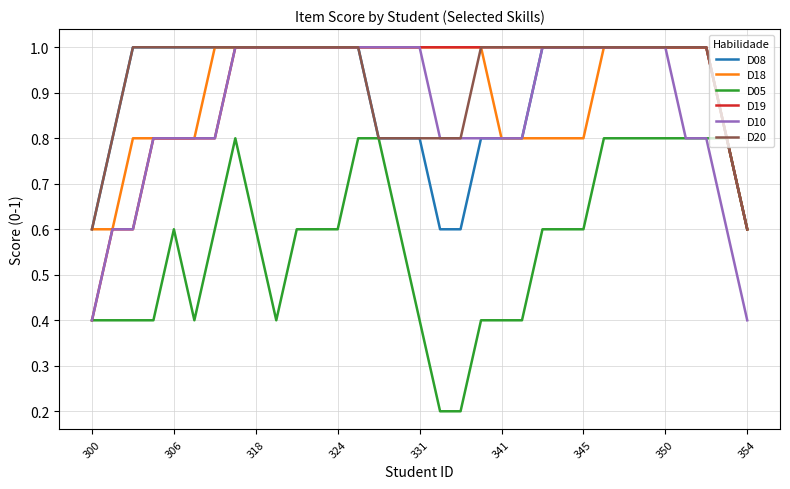

What is the lowest value of the D10 series?

0.4